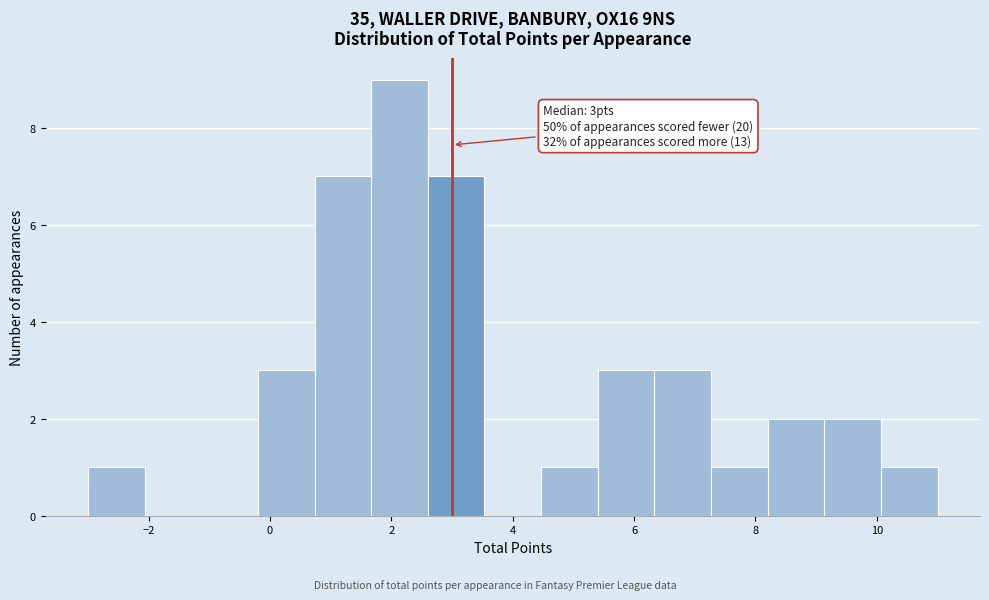

Which range on the x-axis has the tallest bar?

1.6 to 2.6